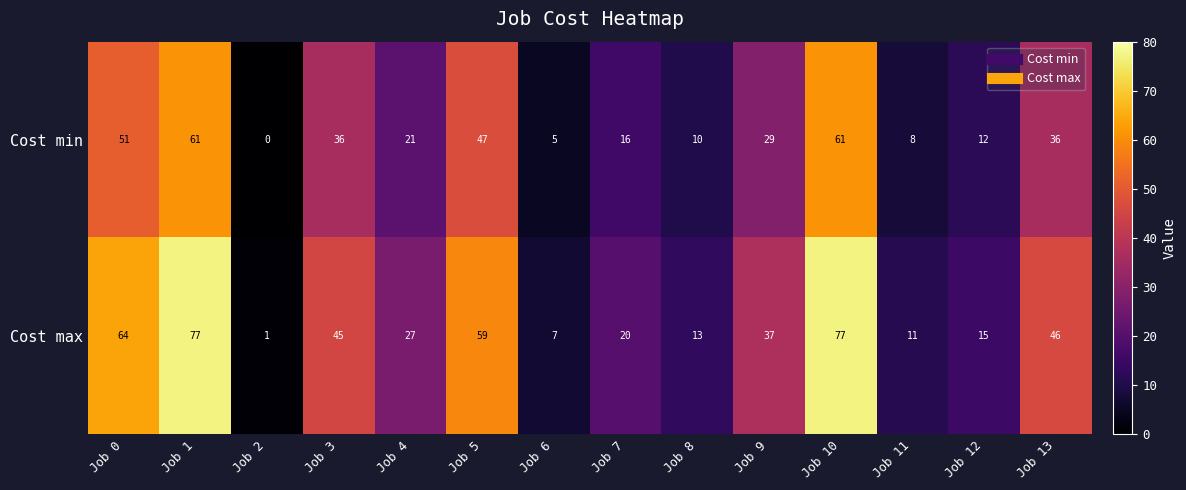

Reading left to right, transcribe all the data shown in this chart.

Cost min: Job 0=51	Job 1=61	Job 2=0	Job 3=36	Job 4=21	Job 5=47	Job 6=5	Job 7=16	Job 8=10	Job 9=29	Job 10=61	Job 11=8	Job 12=12	Job 13=36
Cost max: Job 0=64	Job 1=77	Job 2=1	Job 3=45	Job 4=27	Job 5=59	Job 6=7	Job 7=20	Job 8=13	Job 9=37	Job 10=77	Job 11=11	Job 12=15	Job 13=46